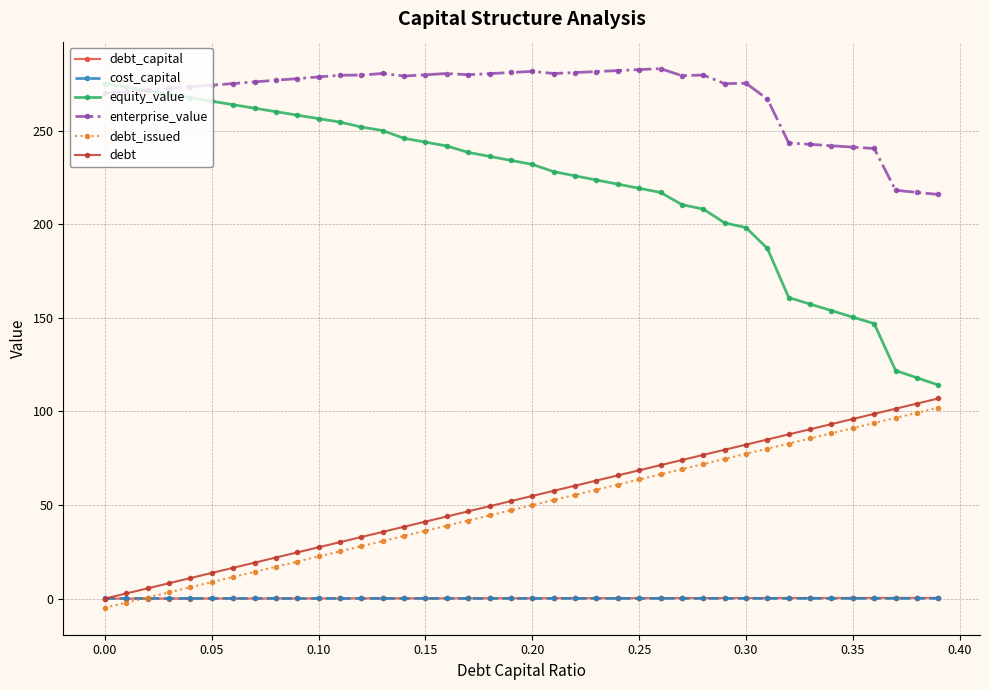

True or false: cost_capital has more than 2 interior local peaks.

True